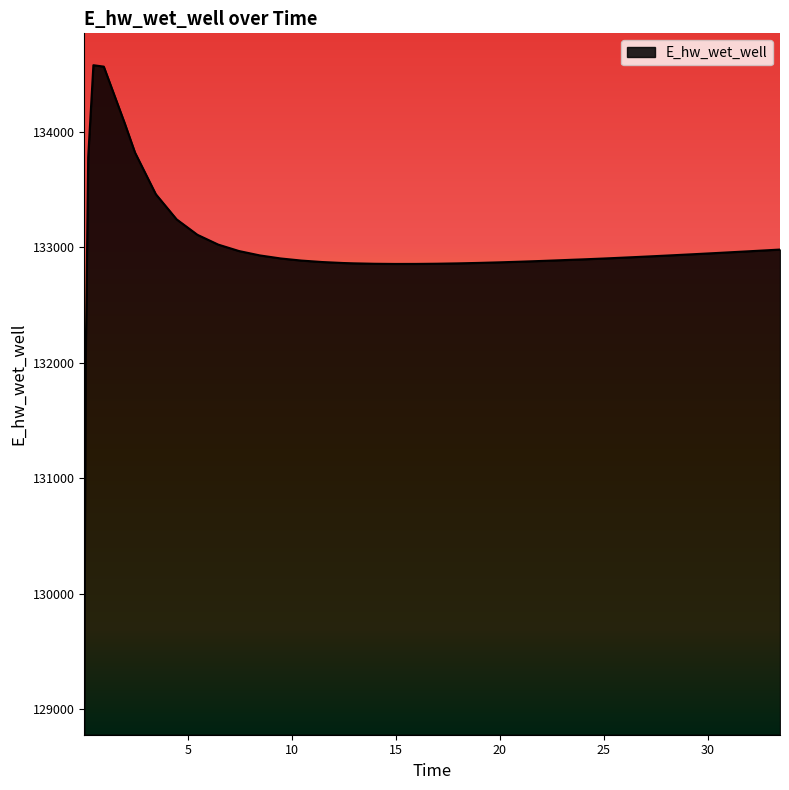

What is the minimum value shown in the chart?

129052.2